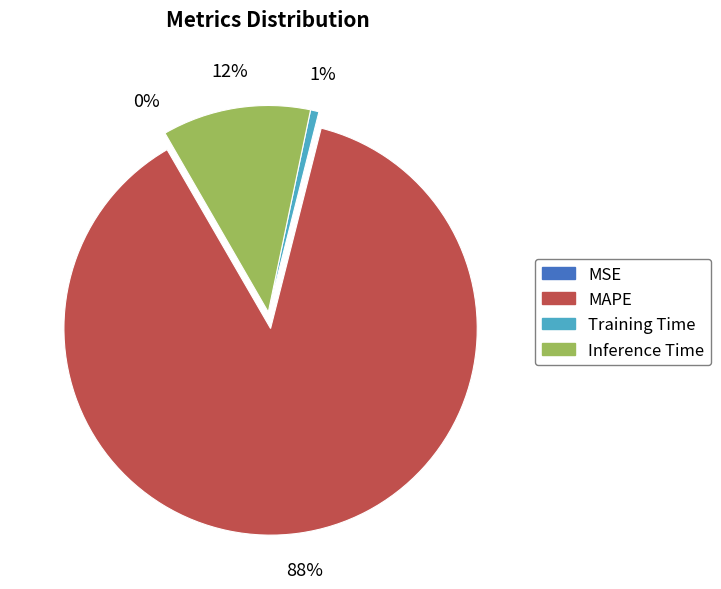

Is it true that Inference Time is 12% of the pie?

True